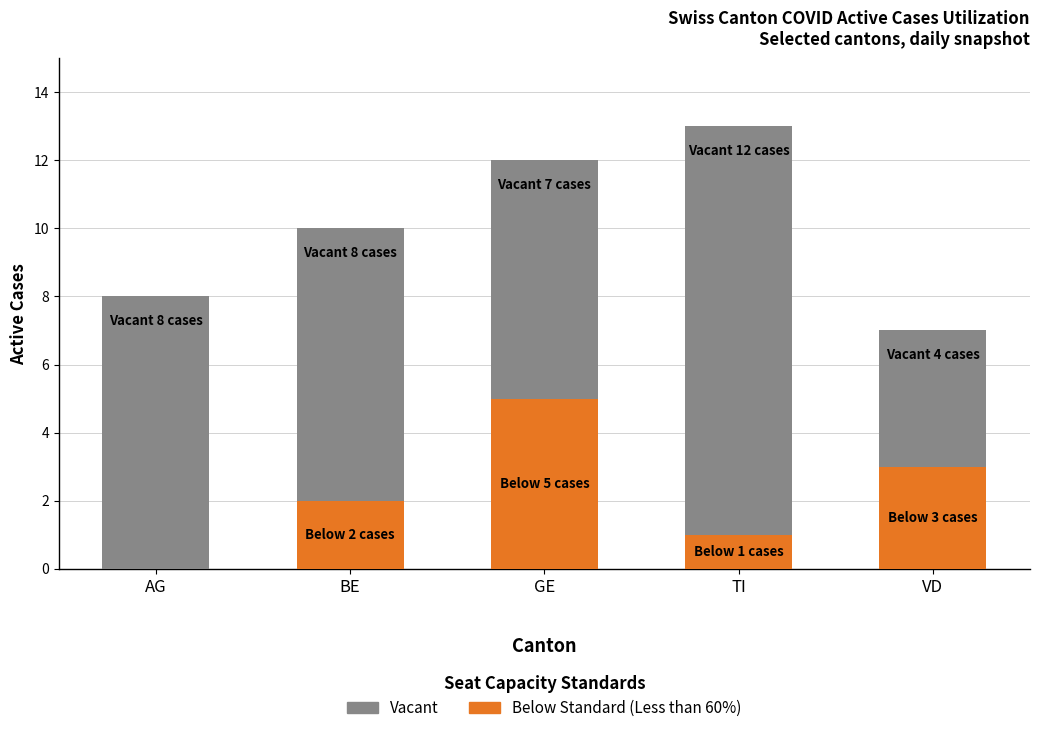

At which category is the sum across all series the highest?

TI